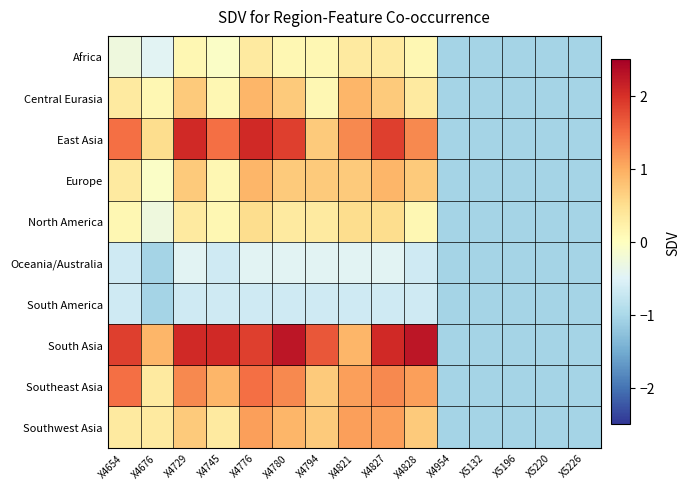

At how many categories does at least one series exceed 0?

10